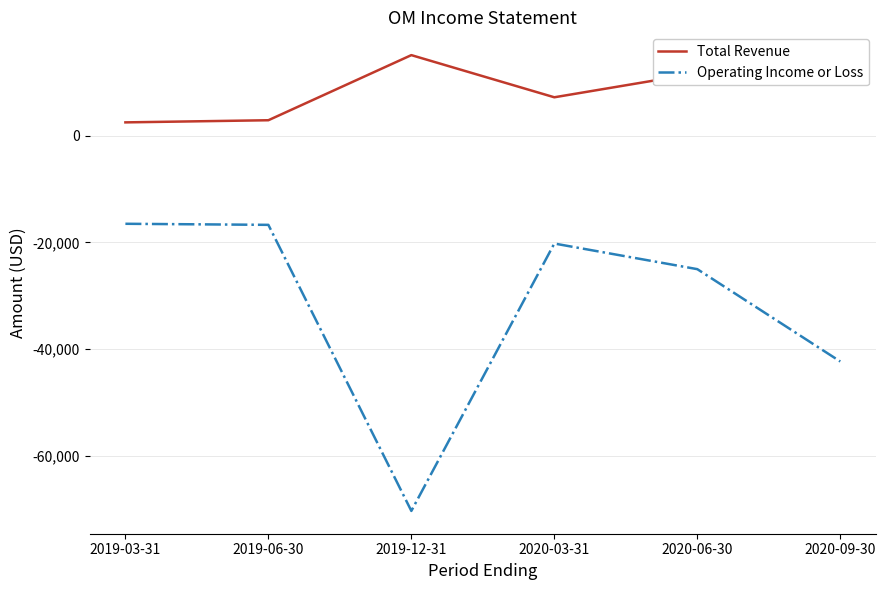

In Total Revenue, how many points are higher than both neighbors (excluding endpoints)?

1